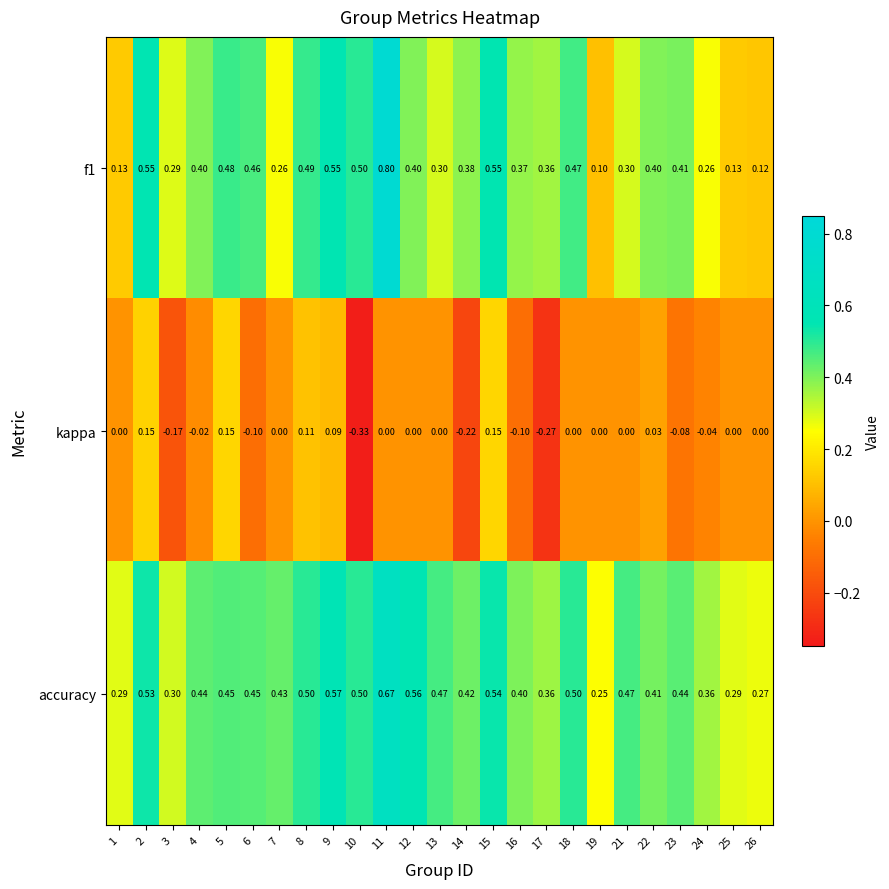

Which series has the largest total across all categories?

accuracy